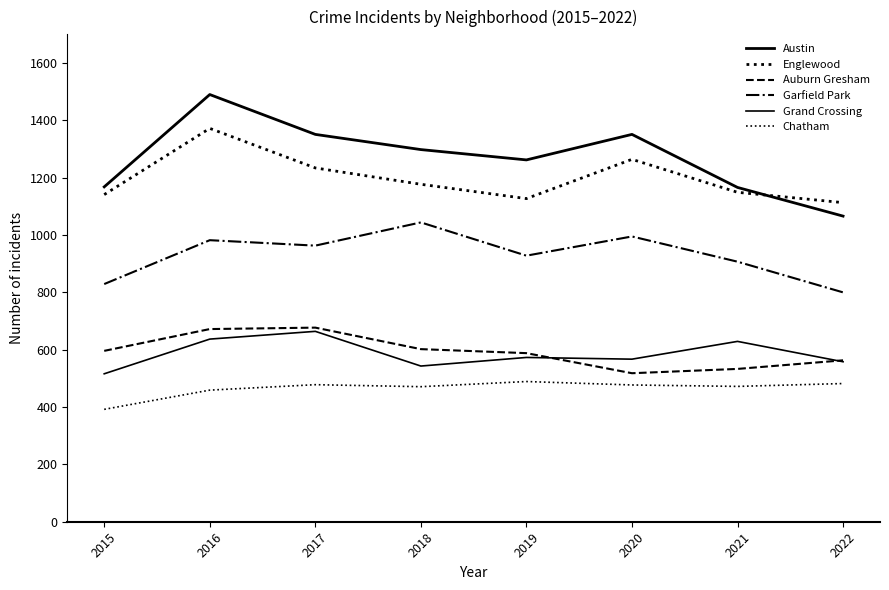

How many lines are shown in the chart?

6